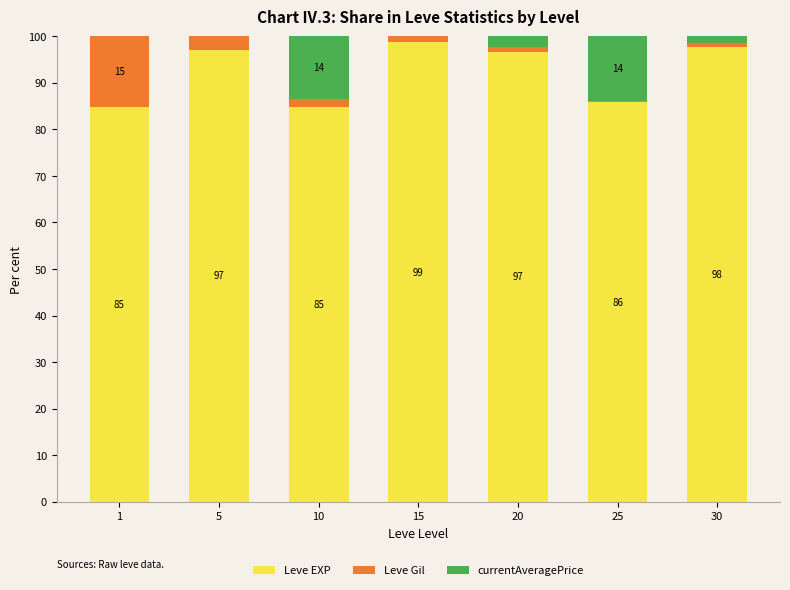

Does the chart contain stacked bars?

Yes